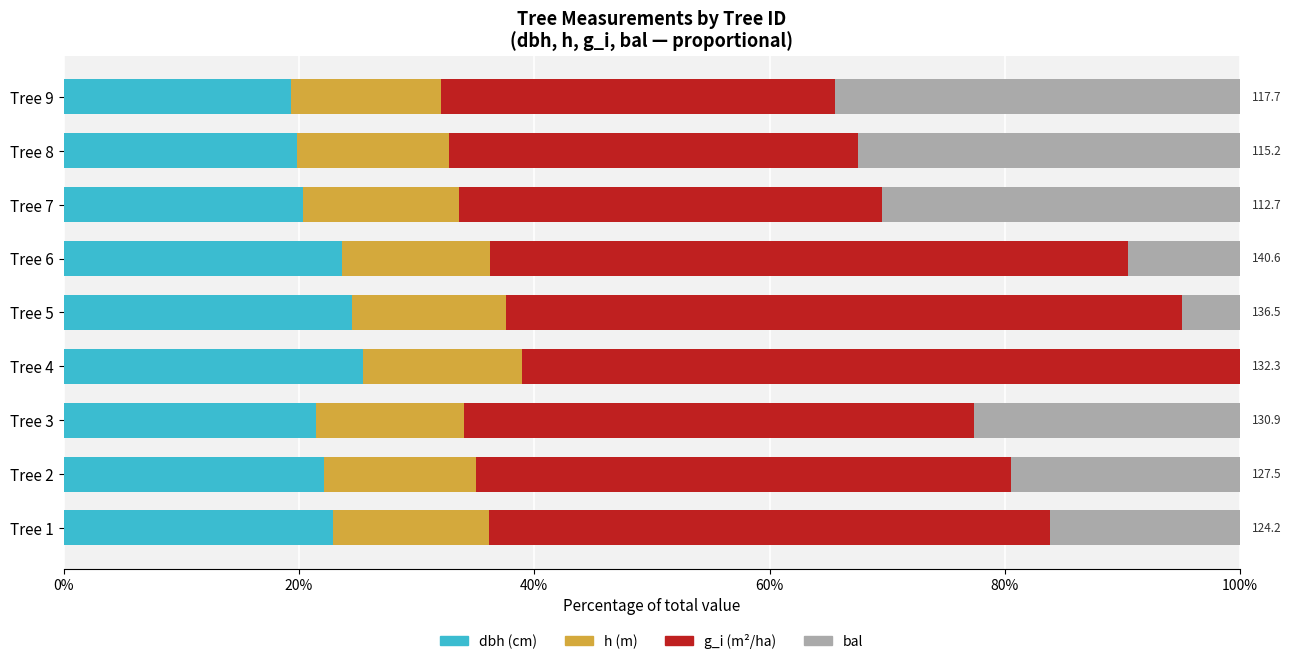

What is the total value across all series at Tree 8?

100.0